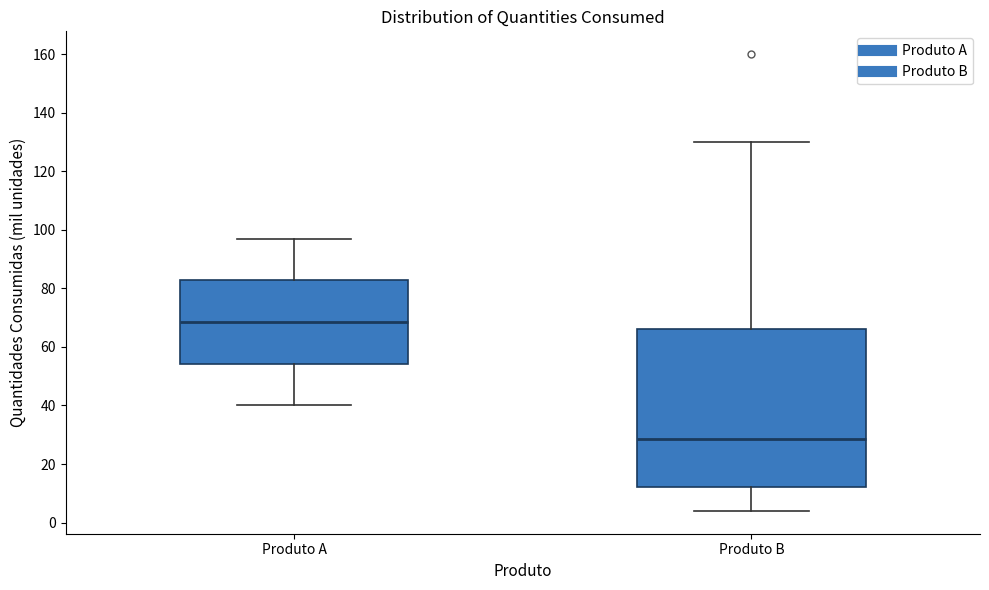

Where is the lower edge of the box for Produto A on the y-axis? The values are not printed on the chart, so give them approximately, as read against the axis.

54